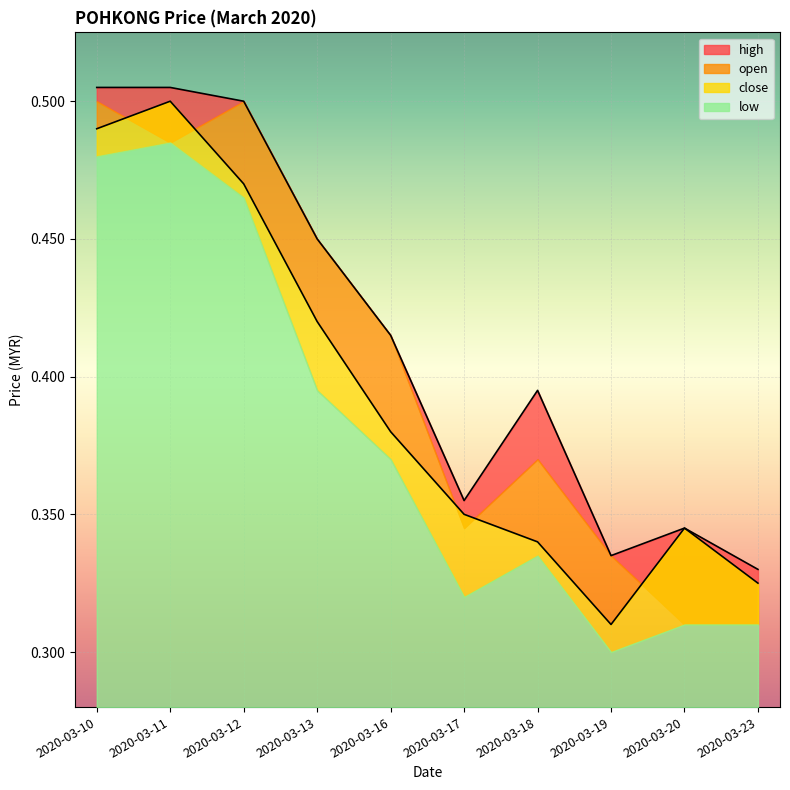

How many categories are shown in the chart?

10